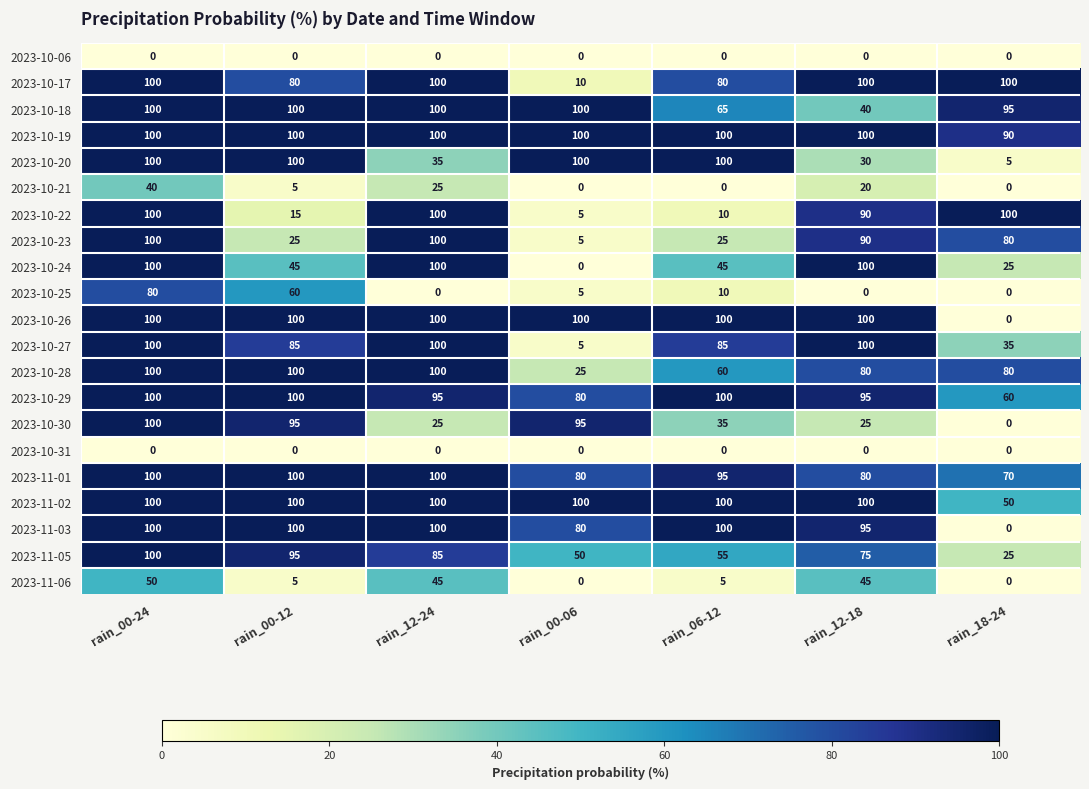

What is the total value across all series at rain_00-06?

940